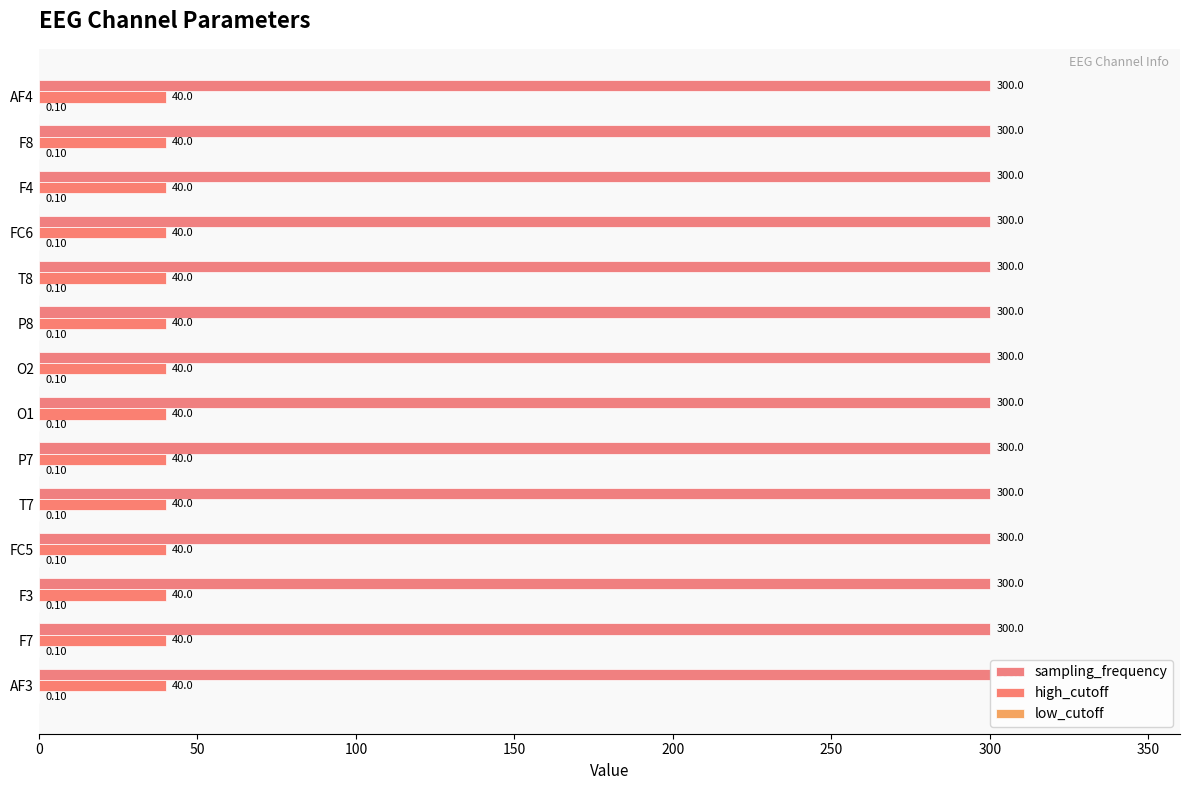

At which label does sampling_frequency reach its minimum?

AF3